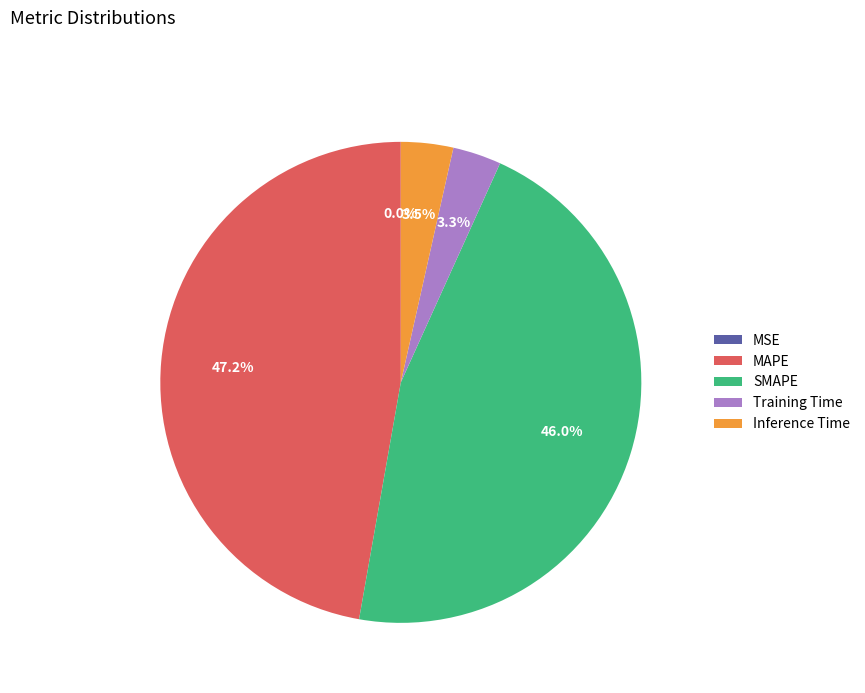

Is there any slice that represents more than half of the pie?

No